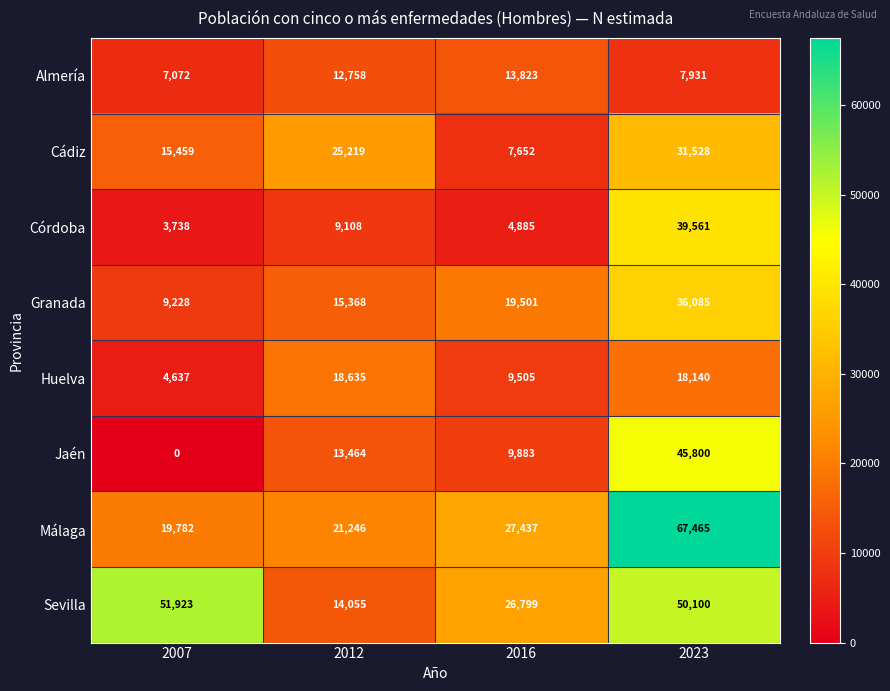

Is it true that Almería equals 7072 at 2007?

True